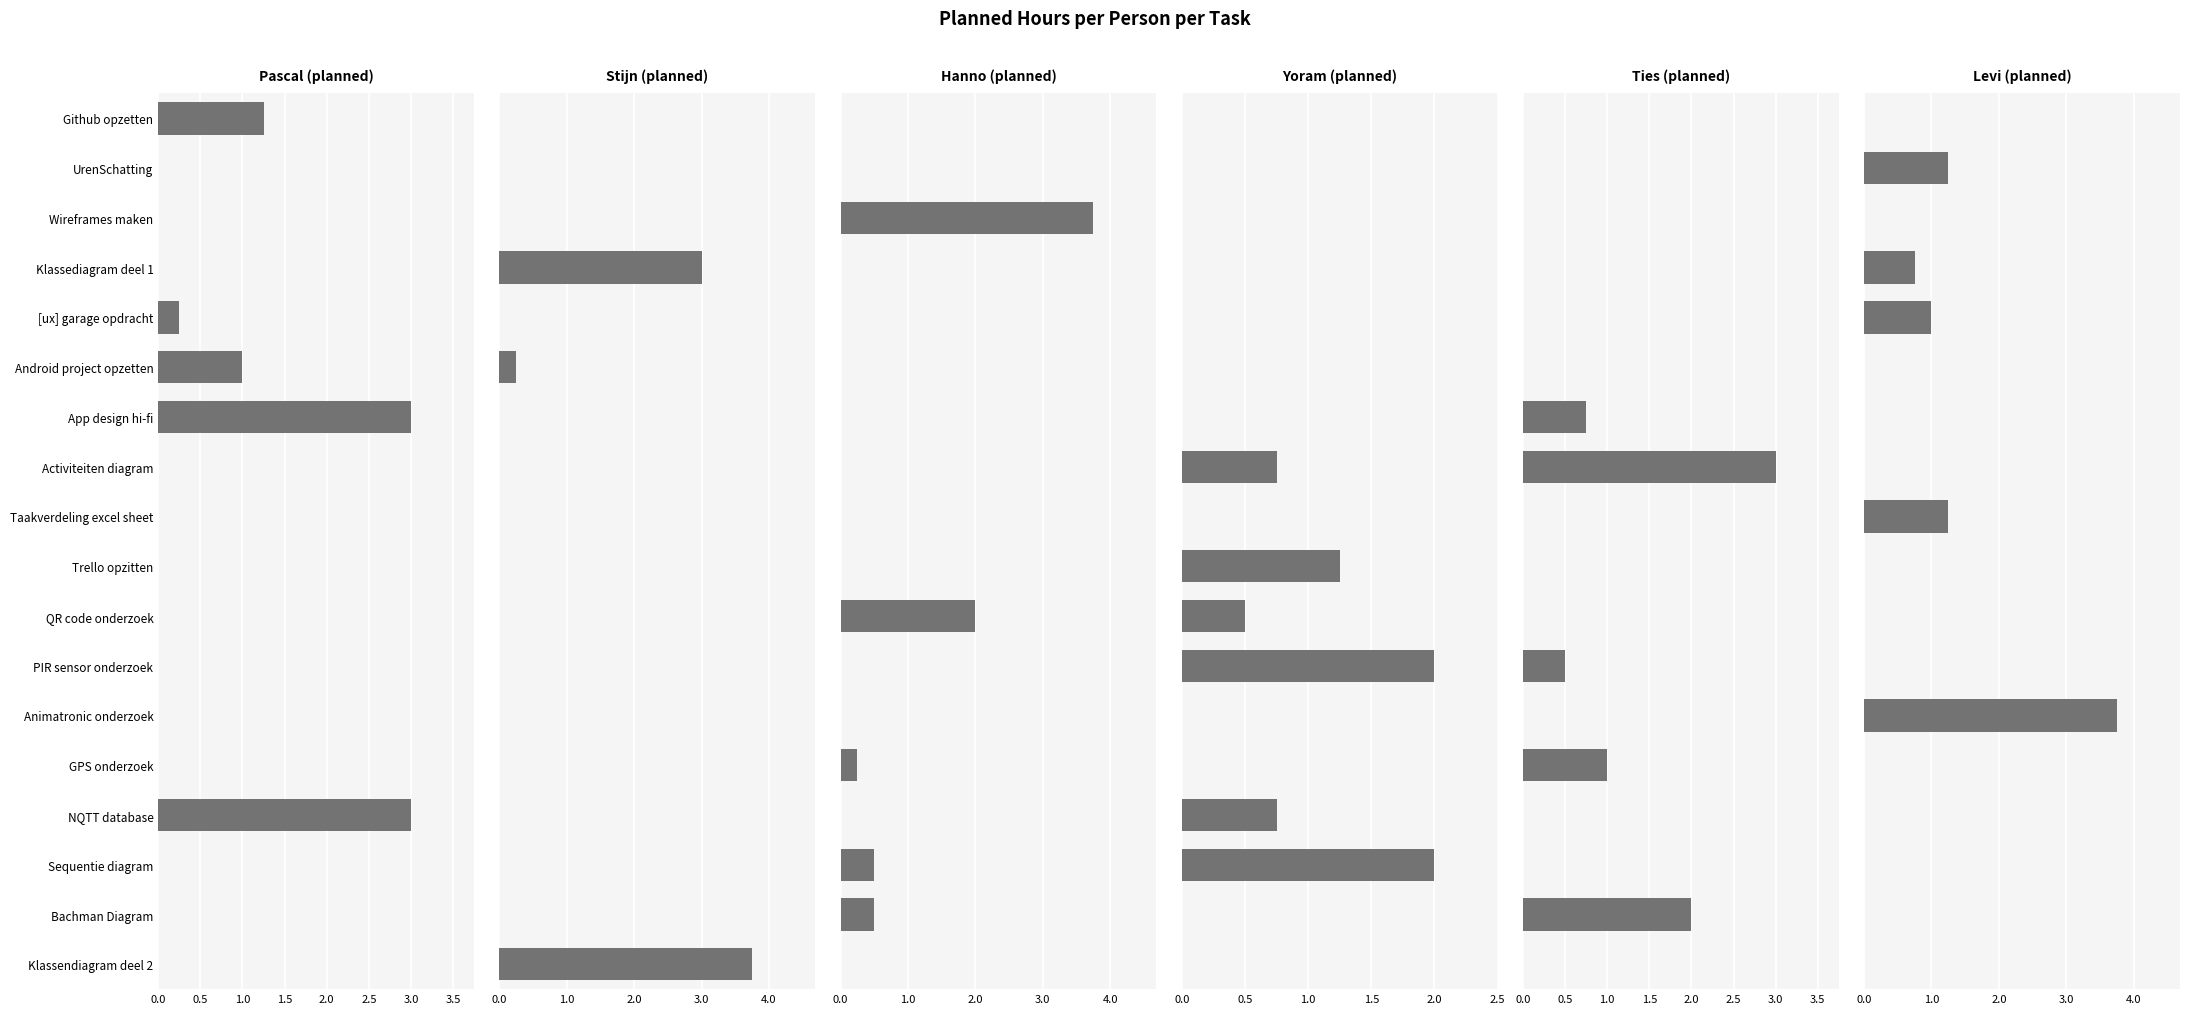

What is the total value across all series at Bachman Diagram?

2.5